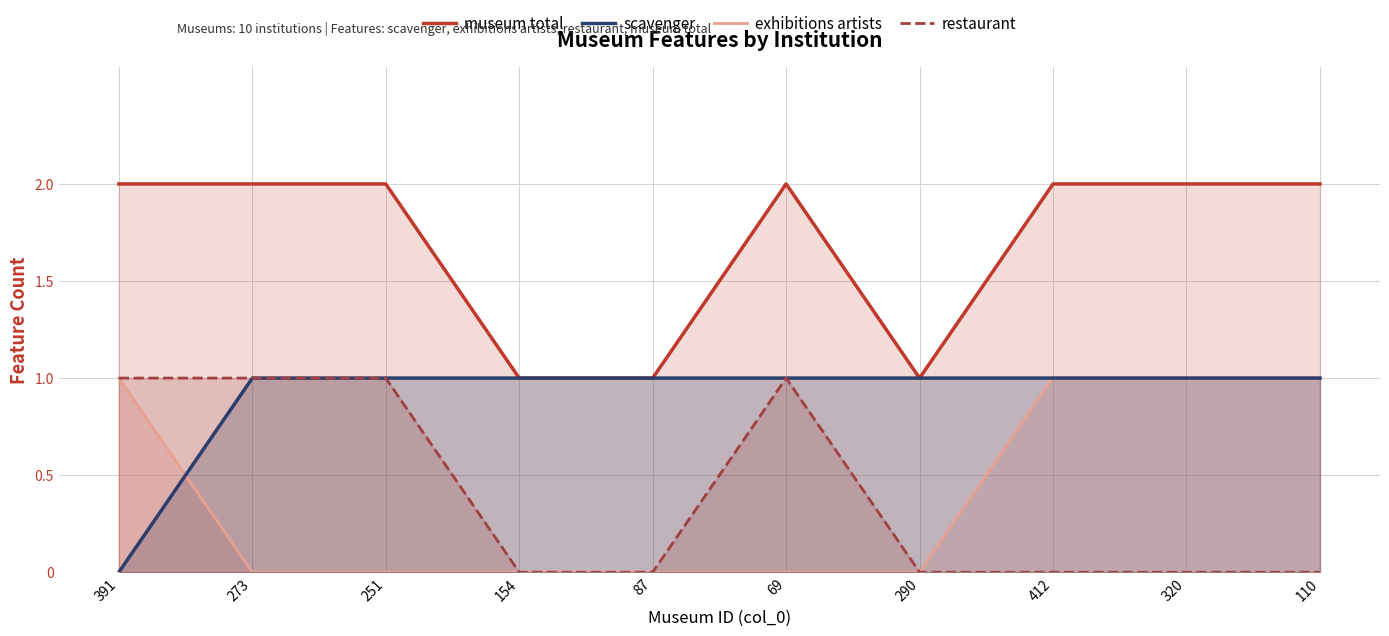

What is the value of the restaurant point at the 1st from the left?

1